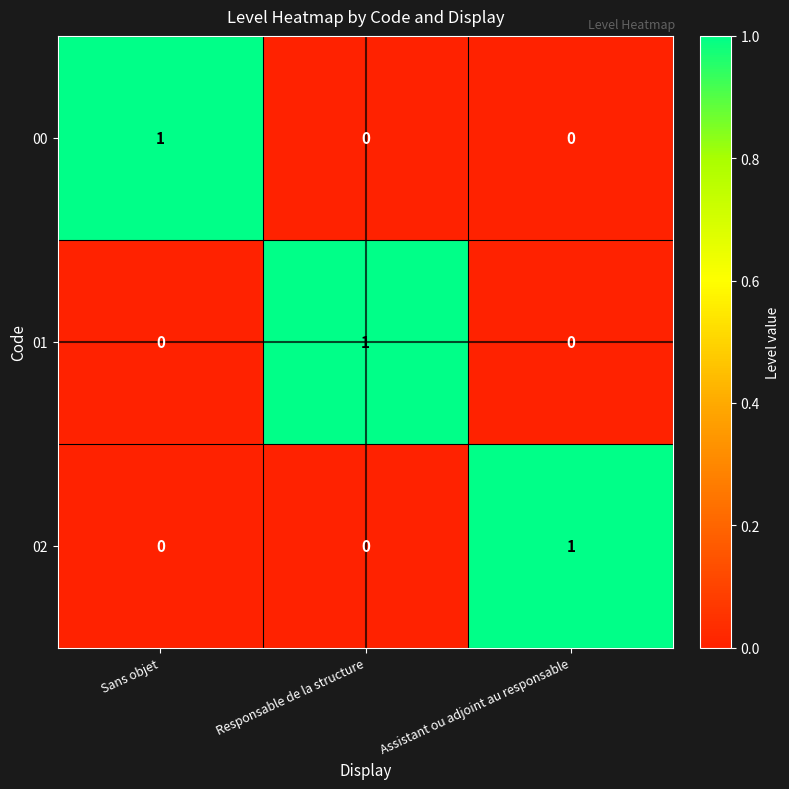

At how many categories does at least one series exceed 0?

3